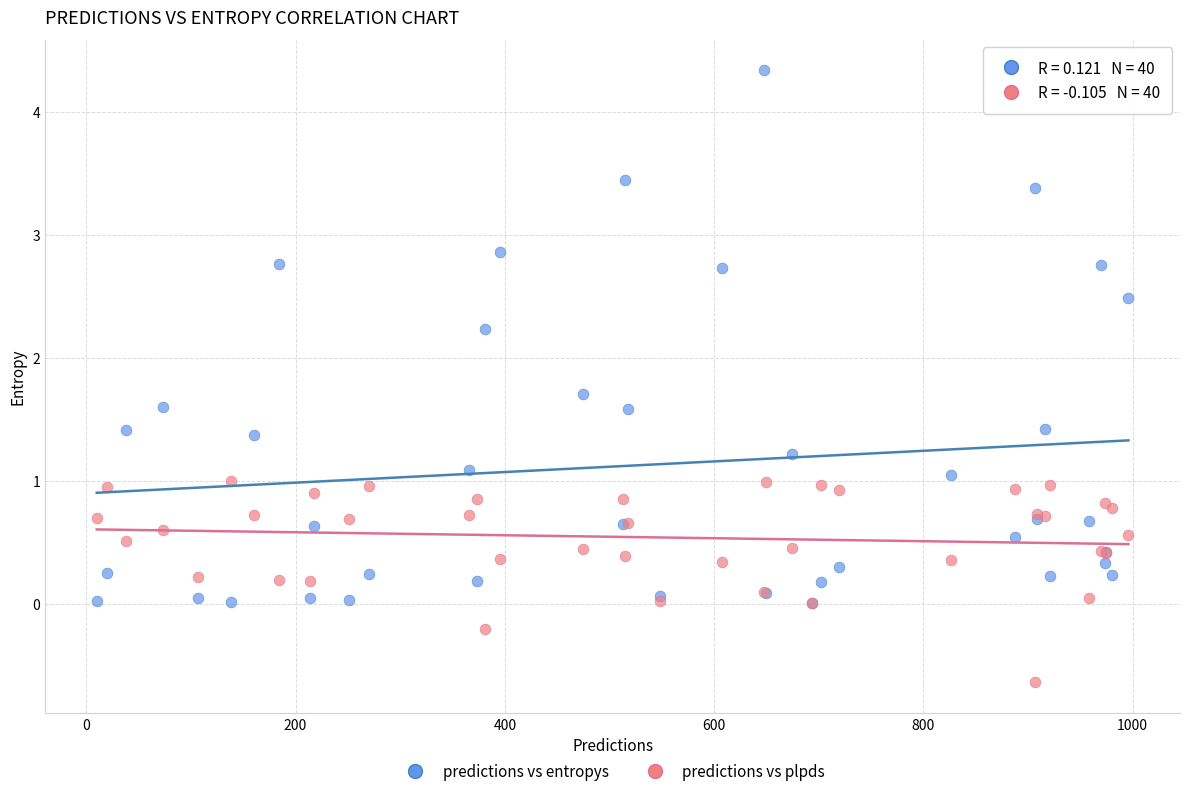

In the predictions vs entropys series, what Y value is closest to 2?

2.2